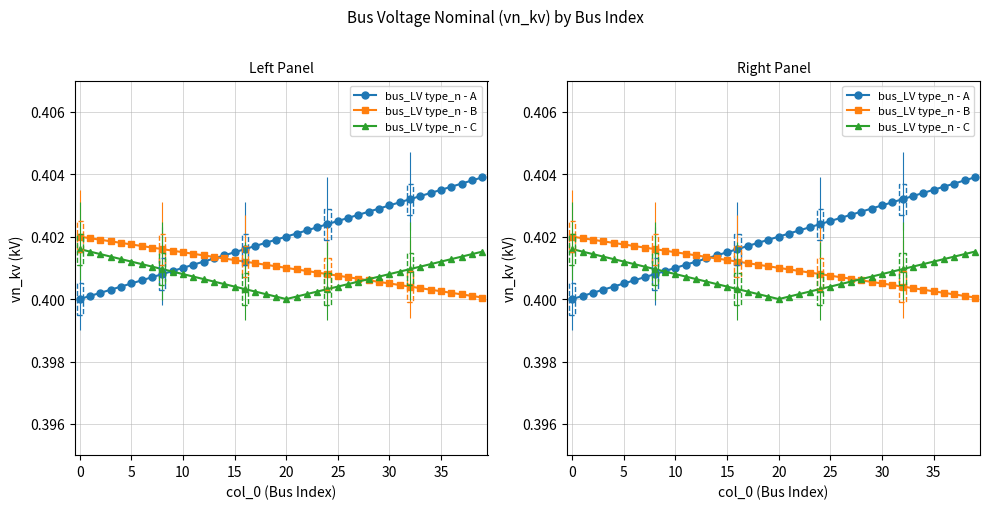

True or false: bus_LV type_n - C and bus_LV type_n - B cross at least once.

True